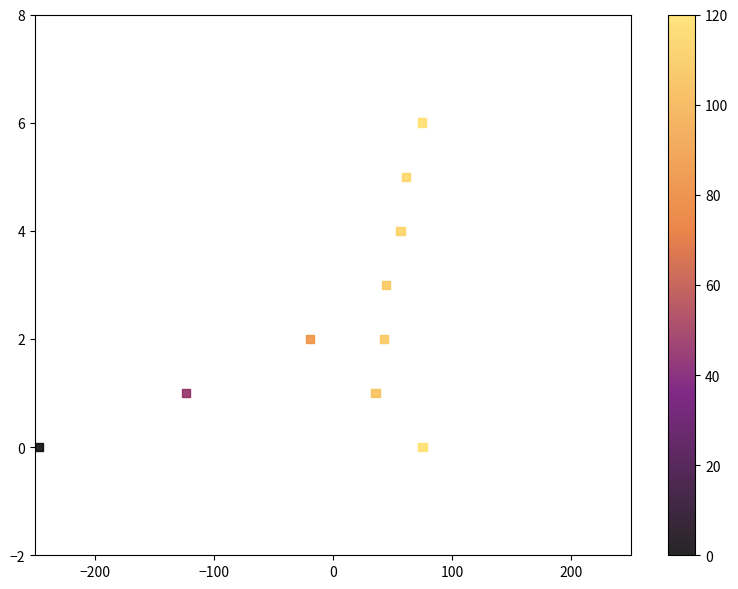

What is the range of Y values (max minus min)?

6